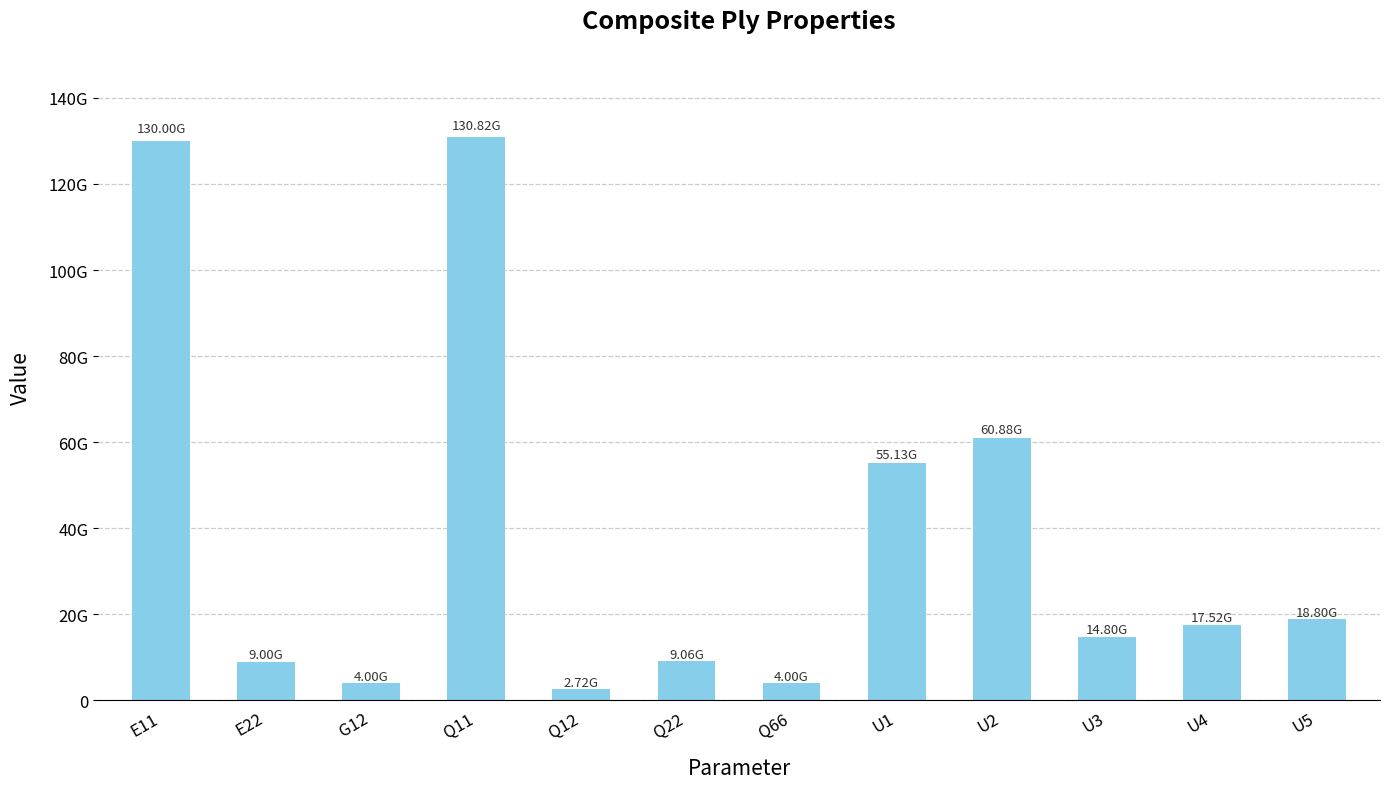

Which has a higher value, E22 or Q11?

Q11